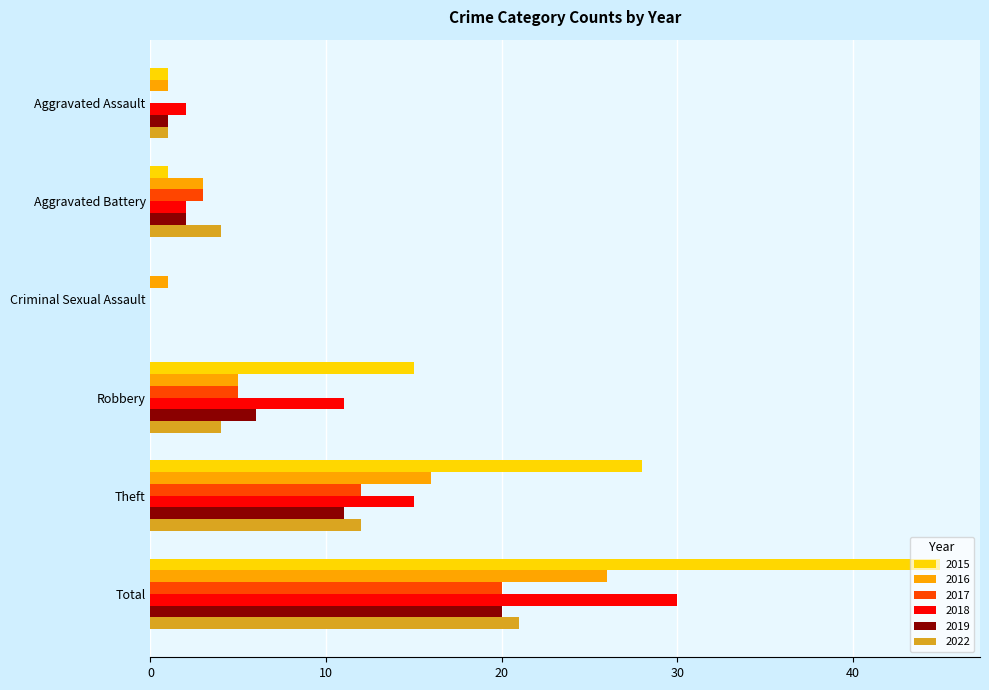

True or false: 2016 has a value of 1 at Aggravated Battery.

False